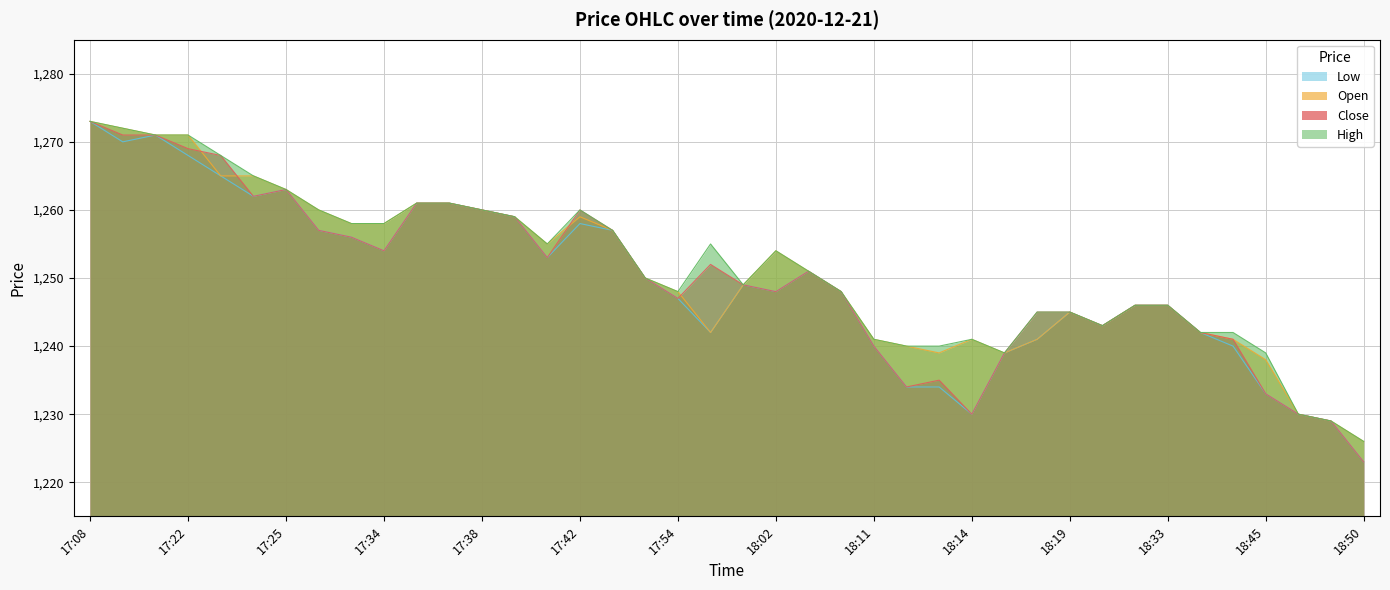

At how many categories does at least one series exceed 1265?

5